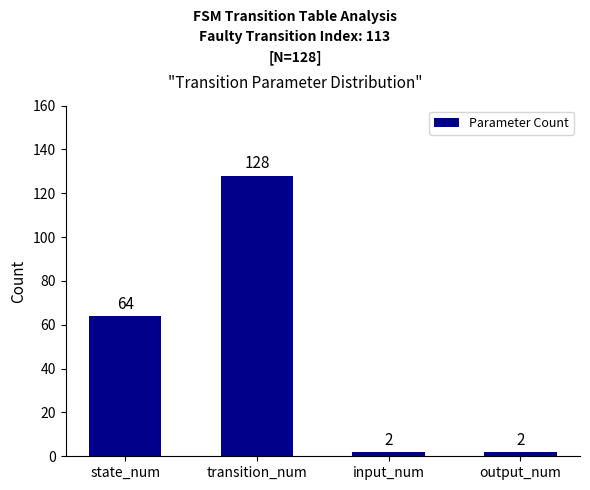

Reading right to left, what are all the values shown in this chart?

2	2	128	64